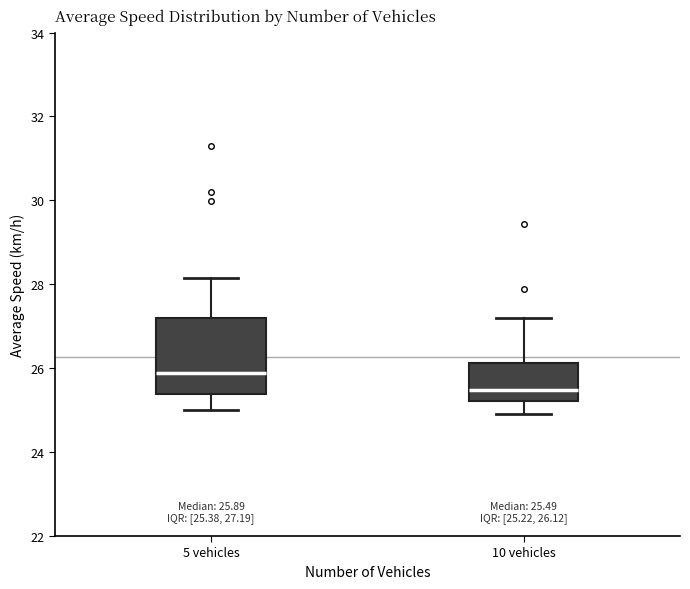

Which box is the tallest, from its lower edge to its upper edge?

5 vehicles